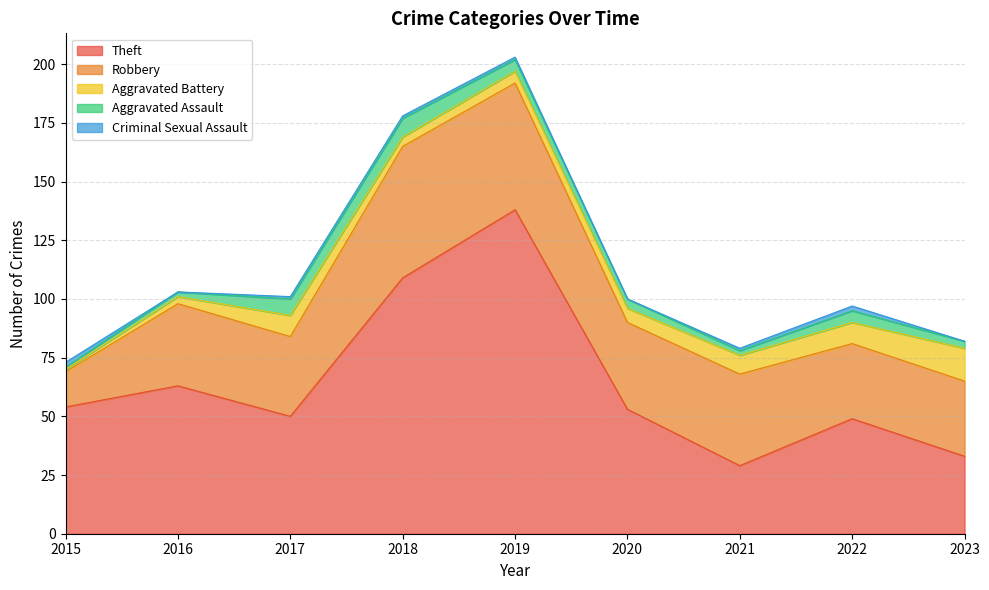

True or false: Aggravated Battery has a value of 23 at 2023.

False